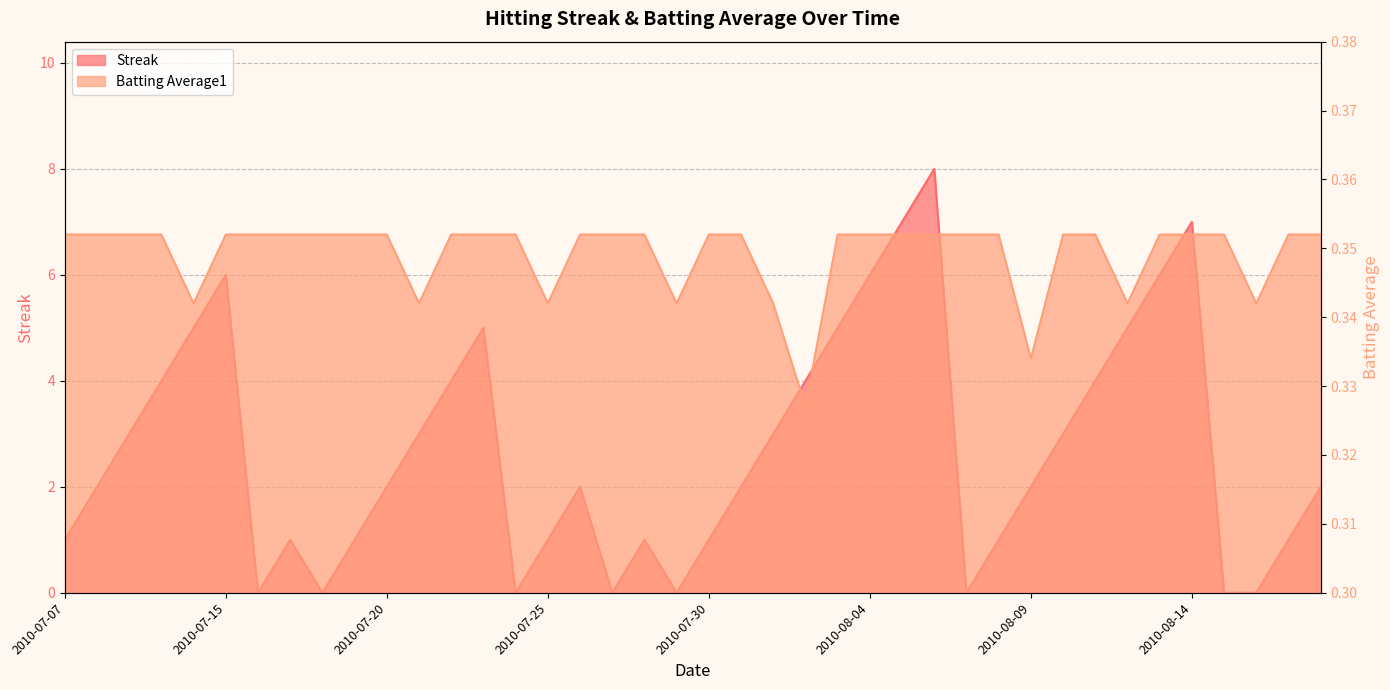

Which label corresponds to the smallest value in the chart?

2010-07-16